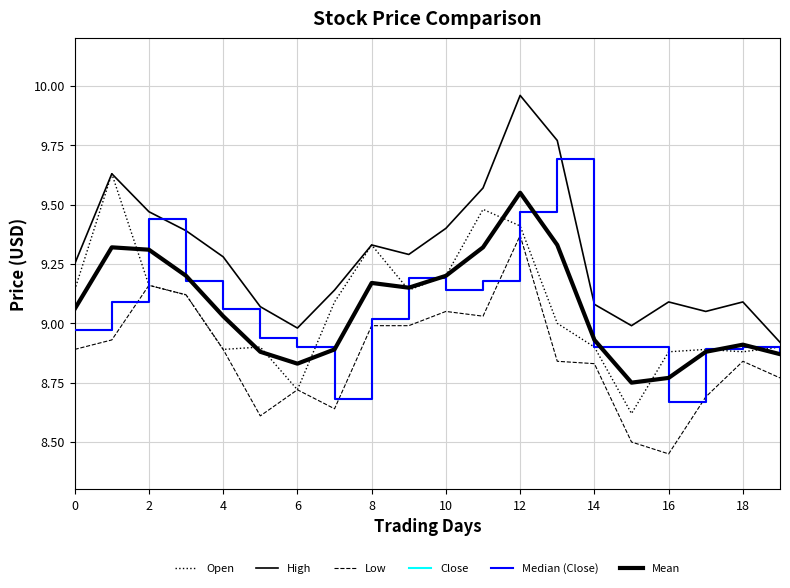

List the series in order of their peak value, highest first.

High, Close, Median (Close), Open, Mean, Low